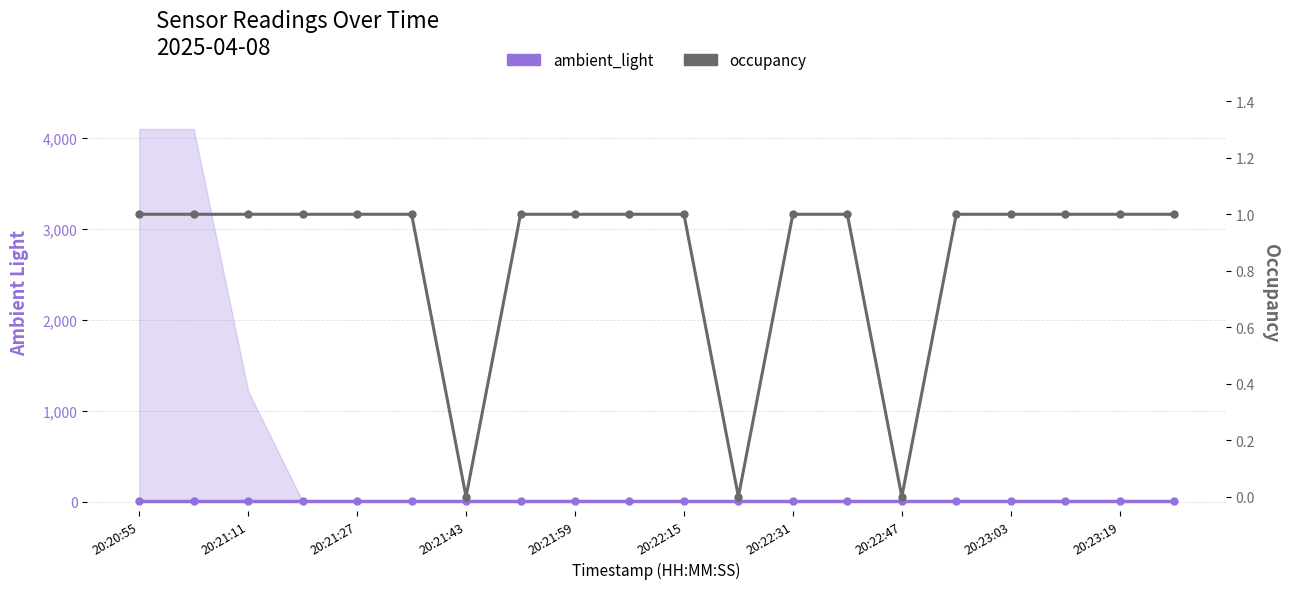

List the series in order of their peak value, lowest first.

occupancy, ambient_light